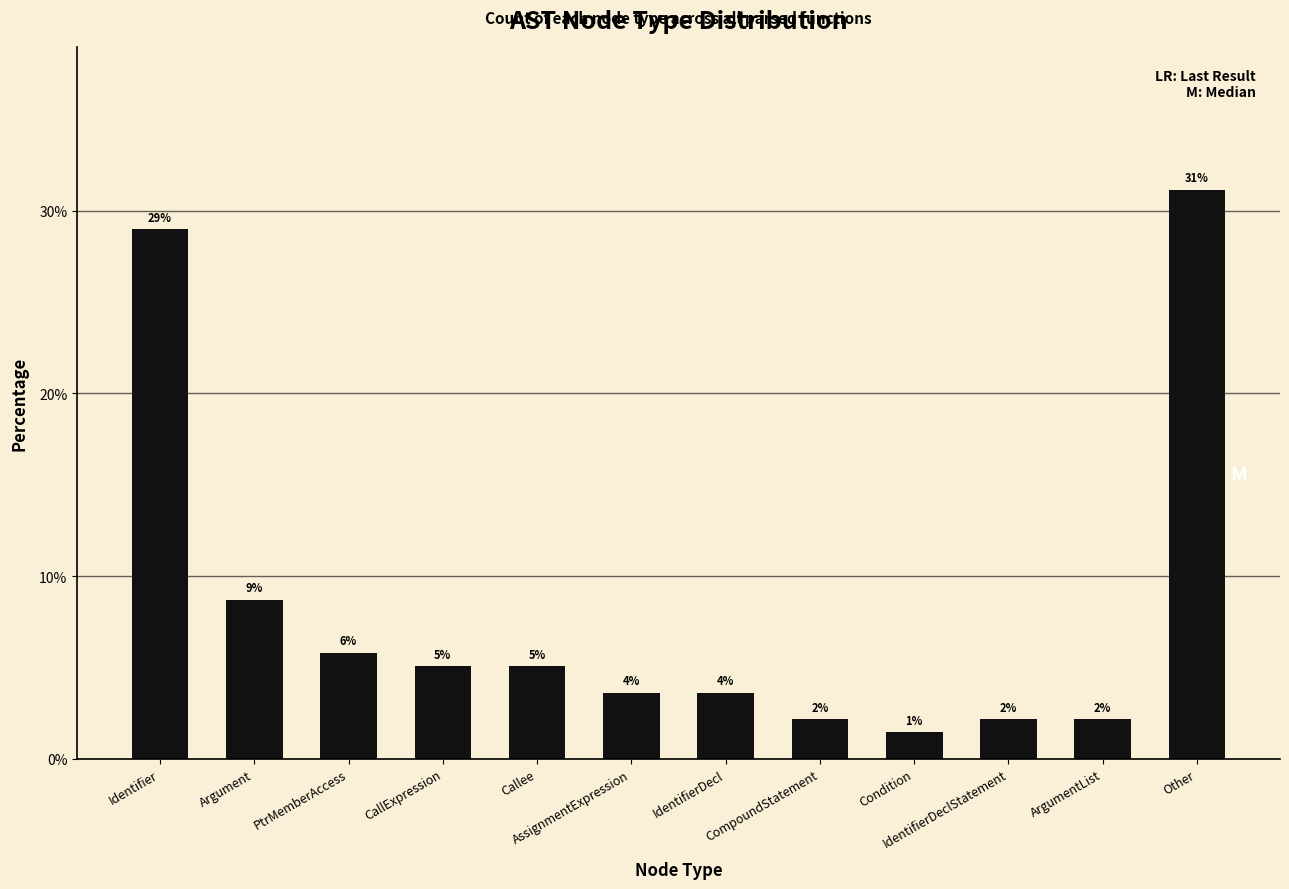

What is the approximate value at CallExpression?

5.1